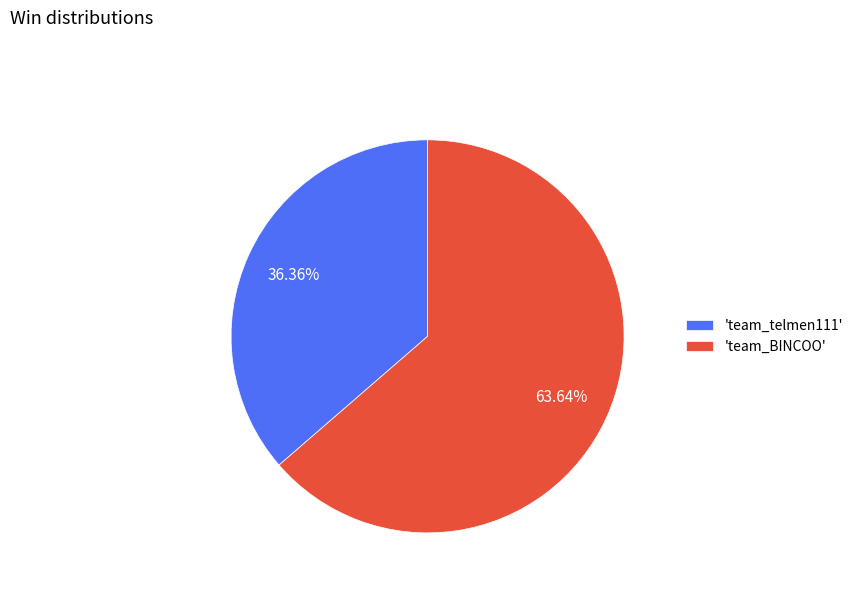

Do 'team_telmen111' and 'team_BINCOO' together represent more than half of the pie?

Yes